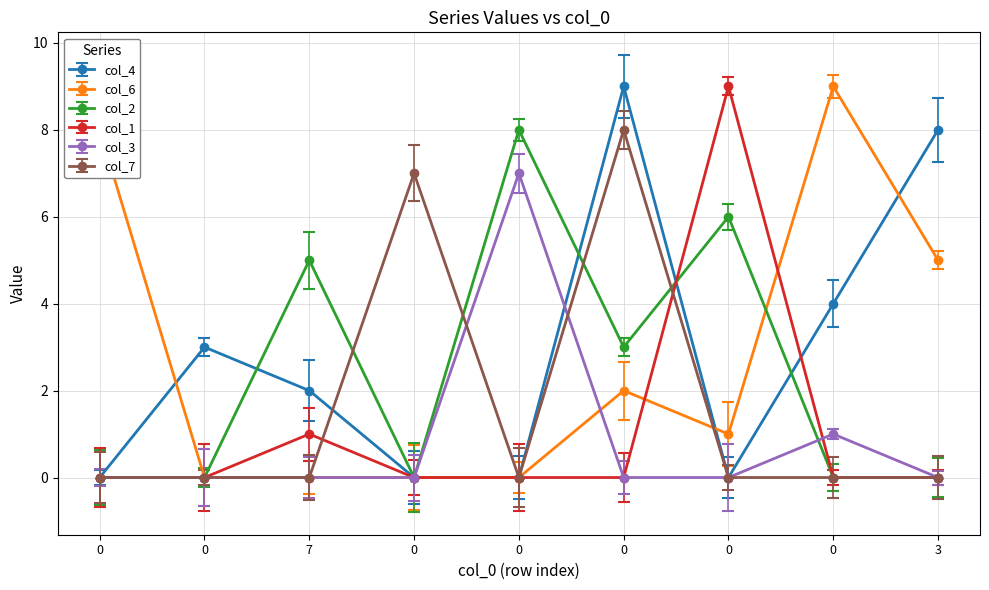

What is the difference between the highest and lowest values at 0?

8